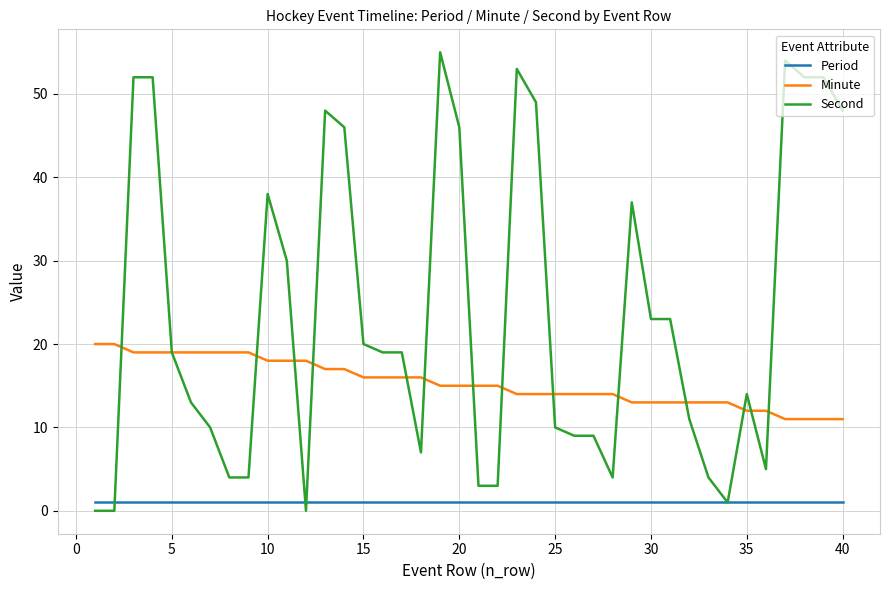

True or false: Period and Minute cross at least once.

False